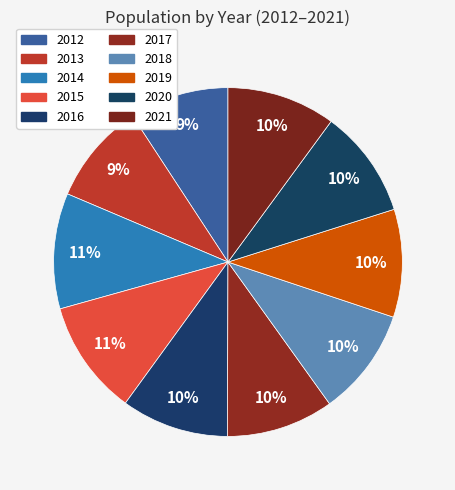

Count the number of slices in the pie.

10